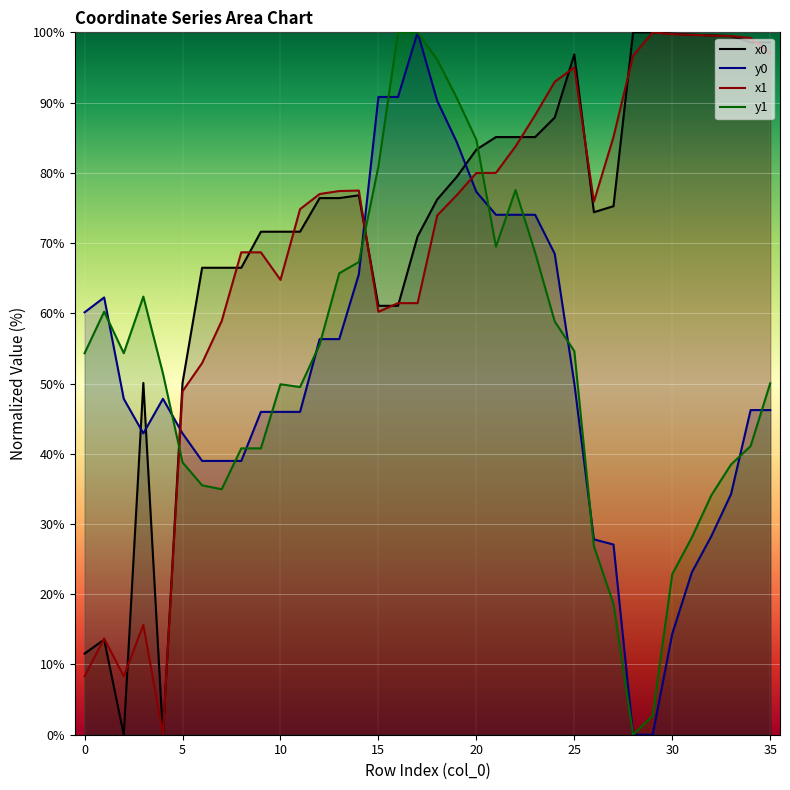

What is the difference between the x1 values at 26 and 33?

23.6